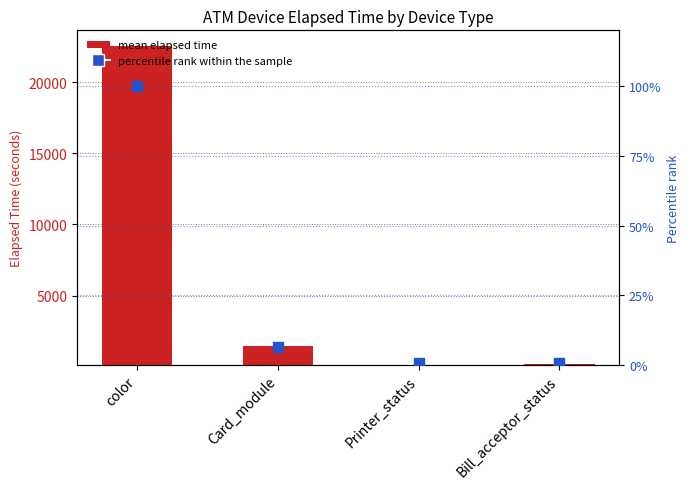

Approximately how many times larger is the value at Bill_acceptor_status compared to Card_module?

0.1